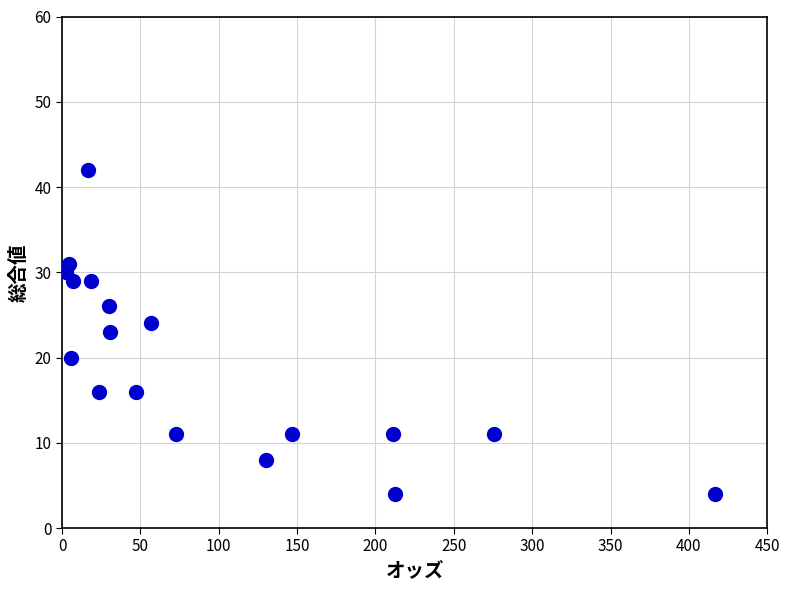

What is the range of Y values (max minus min)?

38